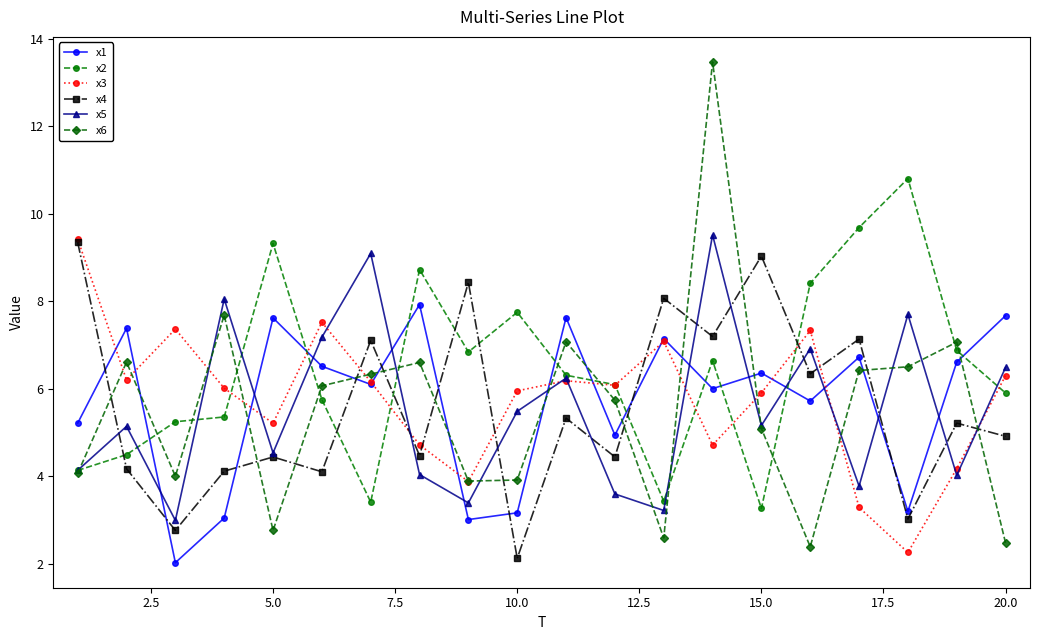

What is the highest value of the x3 series?

9.4